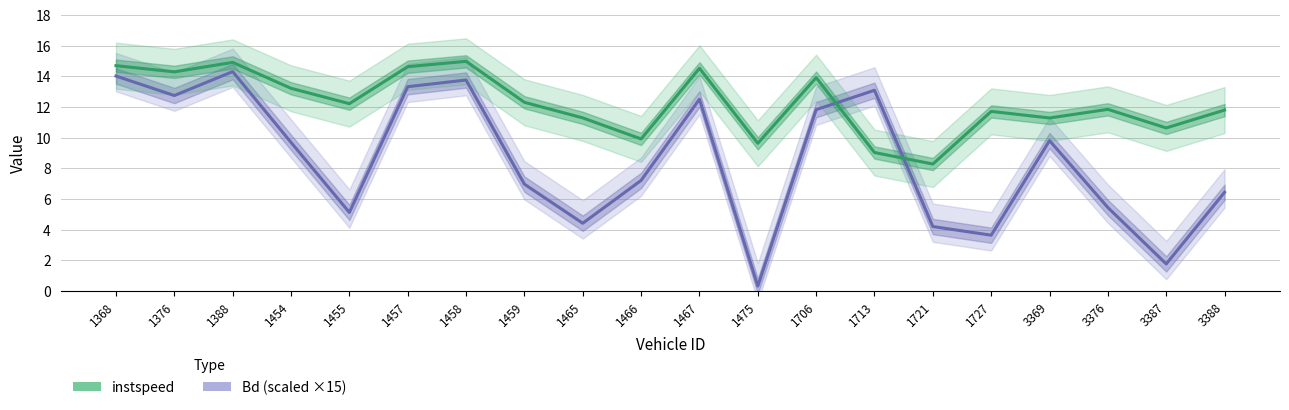

Reading left to right, list all the values displayed in this chart.

Bd (scaled): 1368=14.0	1376=12.8	1388=14.3	1454=9.7	1455=5.1	1457=13.3	1458=13.8	1459=7.0	1465=4.4	1466=7.2	1467=12.5	1475=0.3	1706=11.8	1713=13.1	1721=4.2	1727=3.6	3369=9.8	3376=5.4	3387=1.8	3388=6.4
instspeed: 1368=14.7	1376=14.3	1388=14.9	1454=13.2	1455=12.2	1457=14.6	1458=15.0	1459=12.3	1465=11.3	1466=9.9	1467=14.5	1475=9.6	1706=13.9	1713=9.0	1721=8.3	1727=11.7	3369=11.3	3376=11.9	3387=10.6	3388=11.8